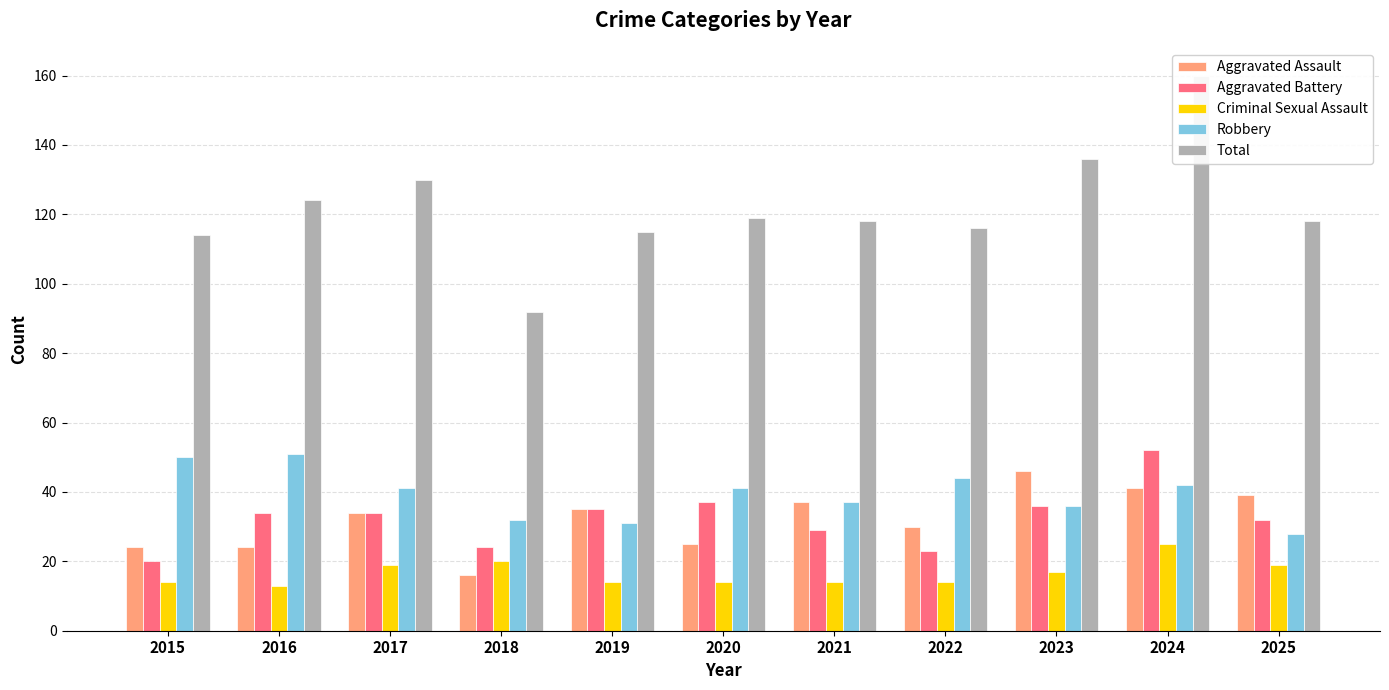

Is the value of Total at 2018 greater than the value of Criminal Sexual Assault at 2015?

Yes